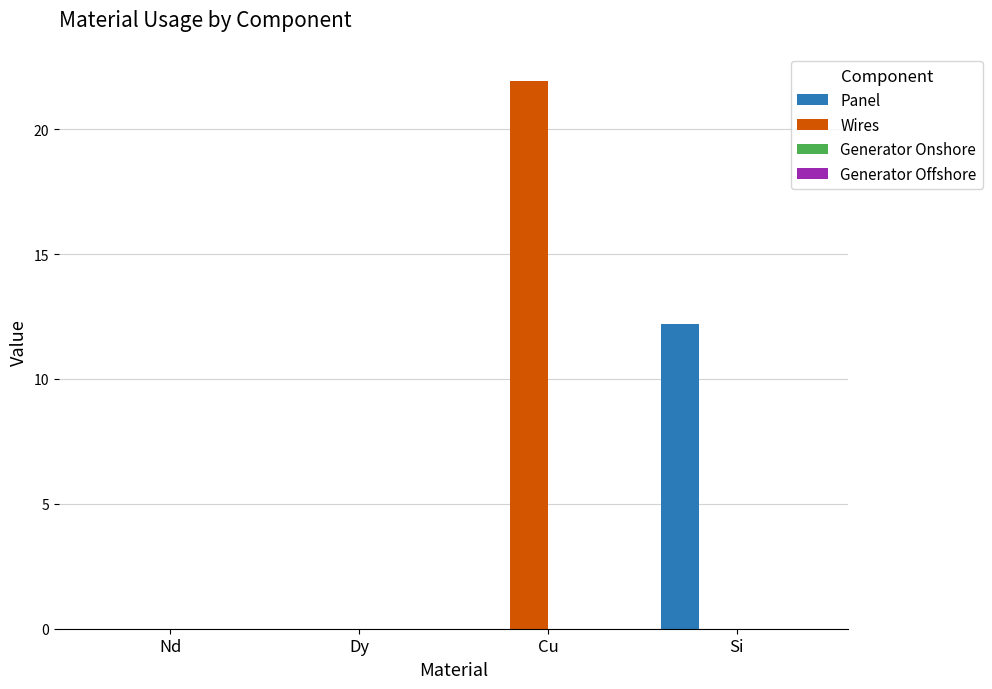

The Wires series shows 21.9 at Cu. True or false?

True